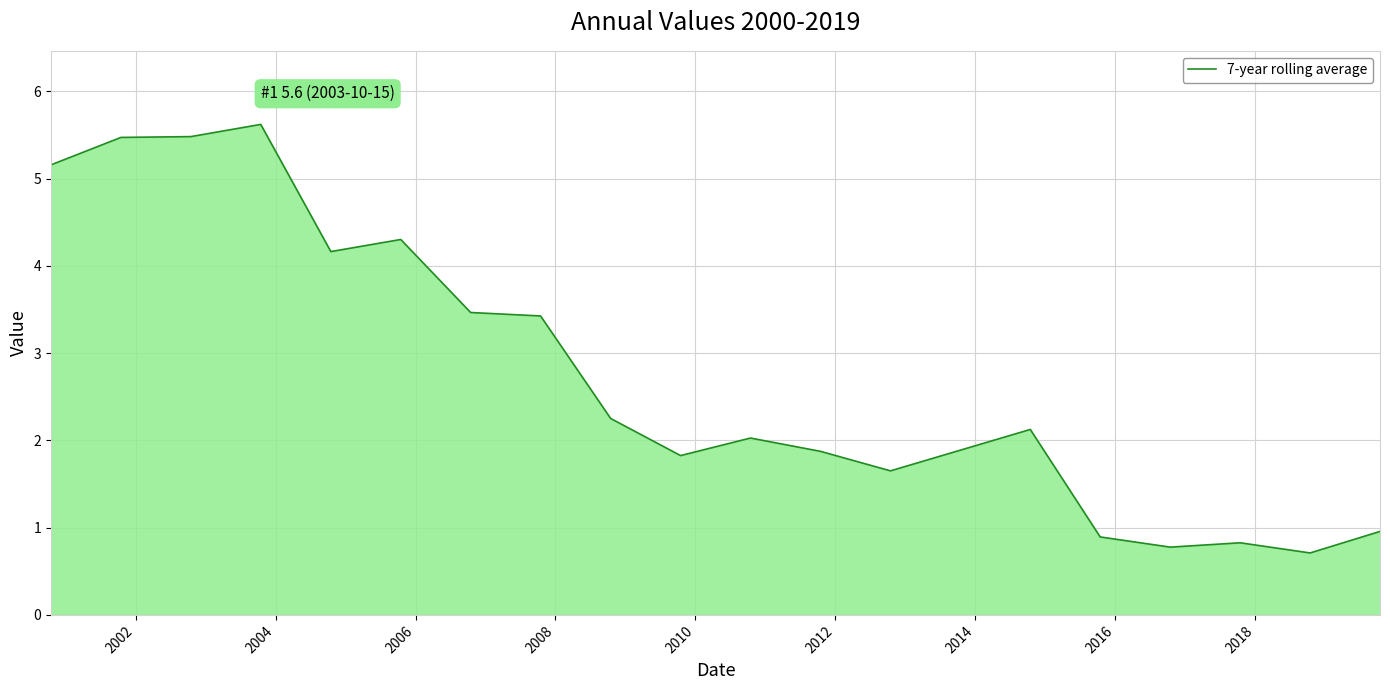

What is the average value?

2.8